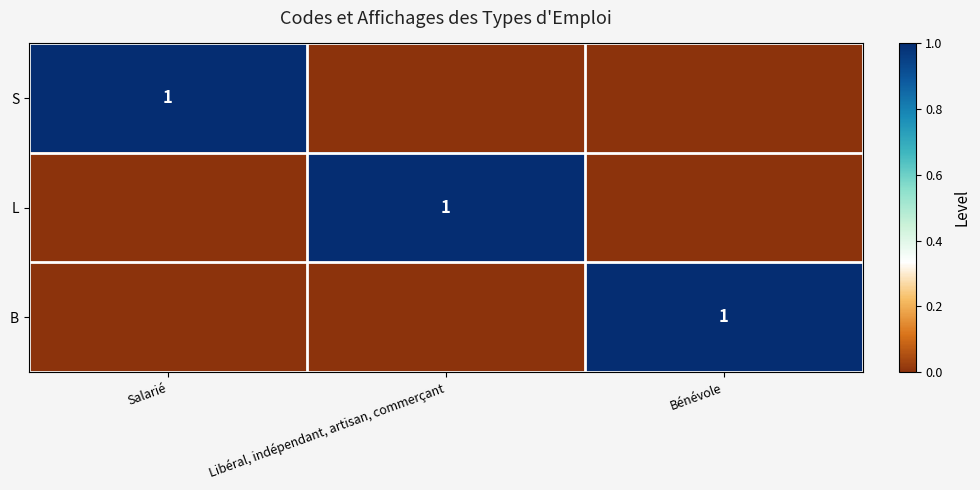

How many categories are shown in the chart?

3